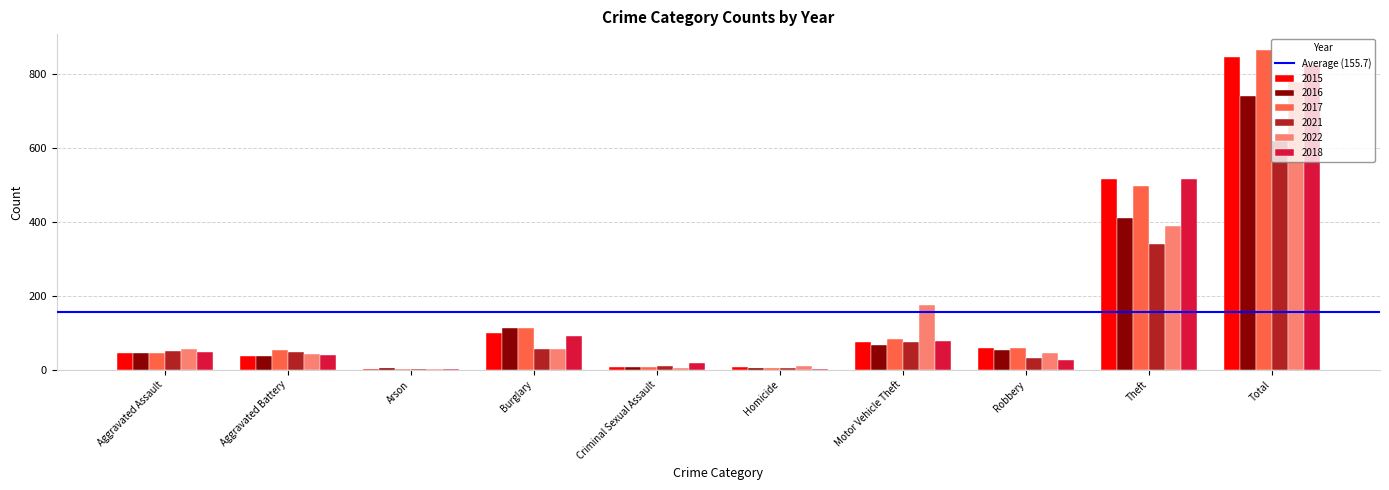

Which label corresponds to the largest value in the chart?

Total